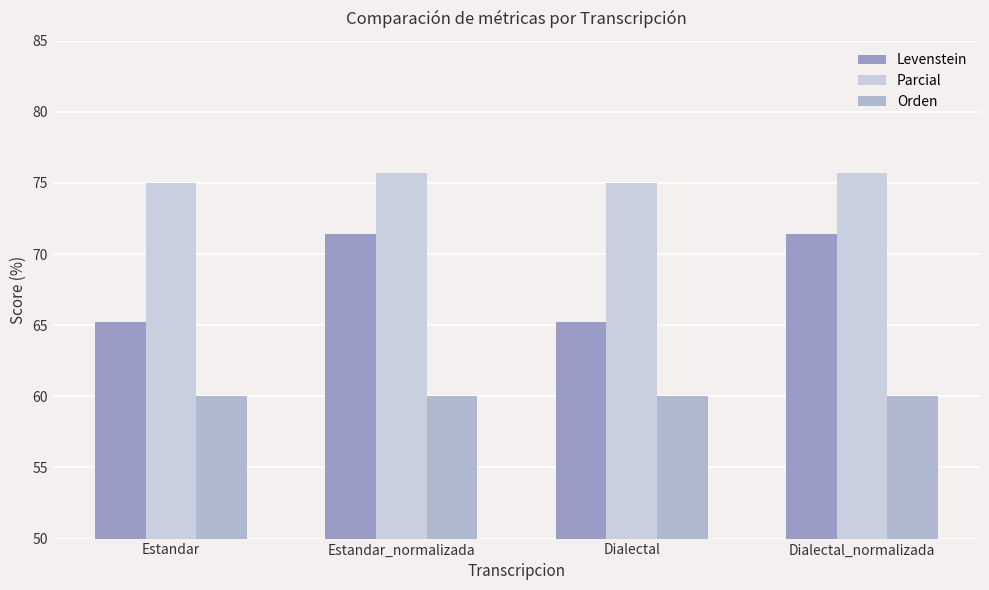

At which category is the sum across all series the highest?

Estandar_normalizada